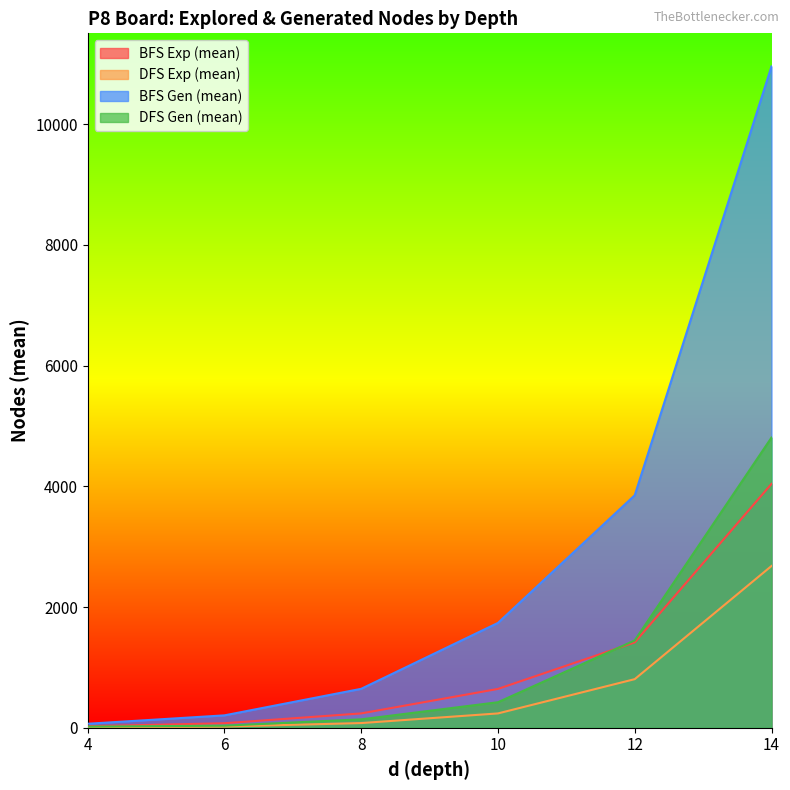

What is the total value across all series at 6?

335.6